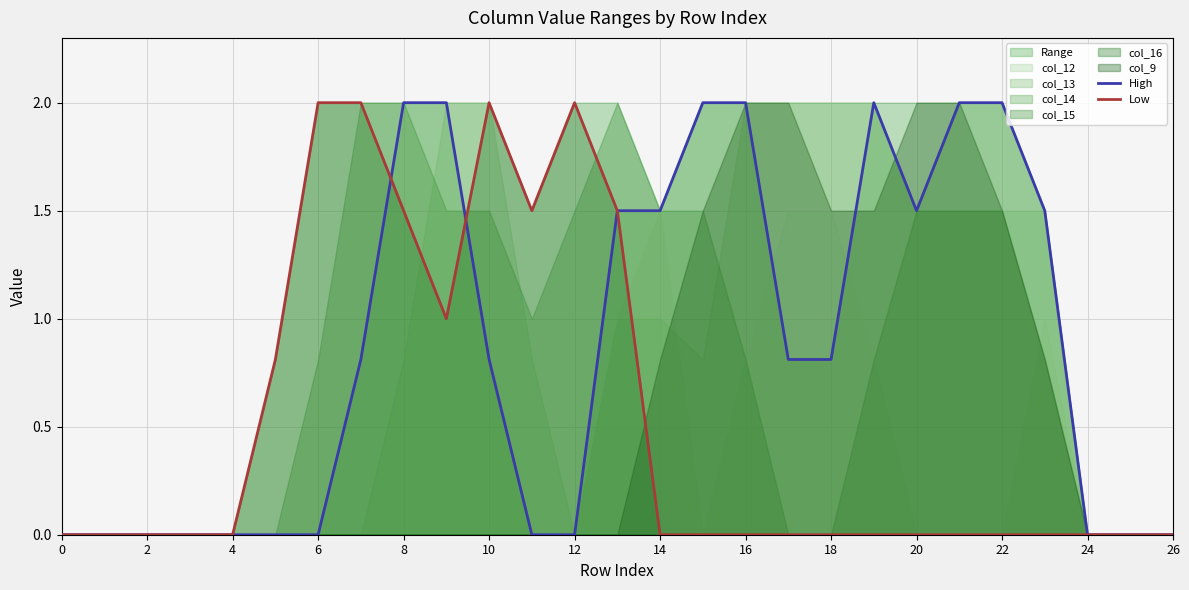

What is the maximum value for Low?

2.0